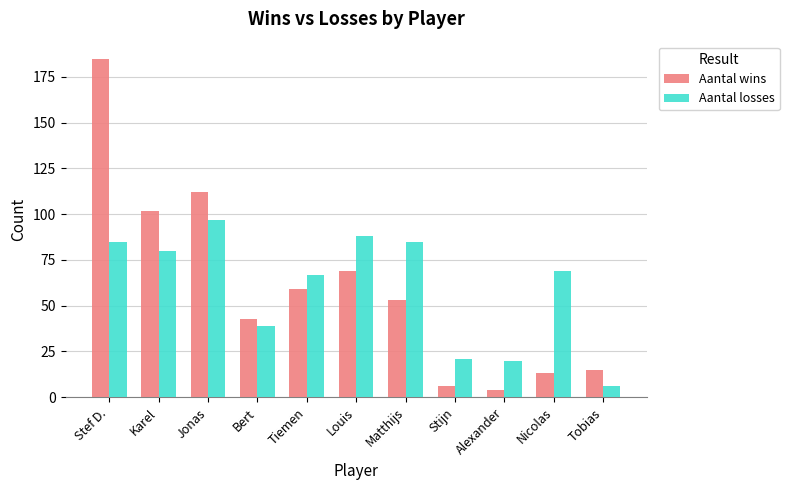

Rank the series by their maximum value, from lowest to highest.

Aantal losses, Aantal wins